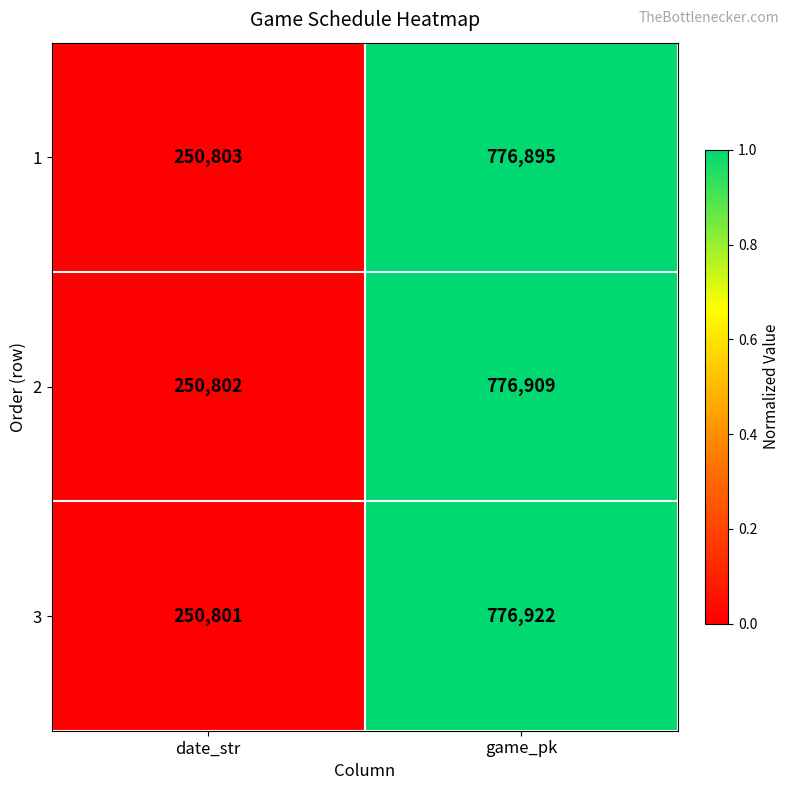

Reading left to right, transcribe all the data shown in this chart.

1: date_str=250803	game_pk=776895
2: date_str=250802	game_pk=776909
3: date_str=250801	game_pk=776922